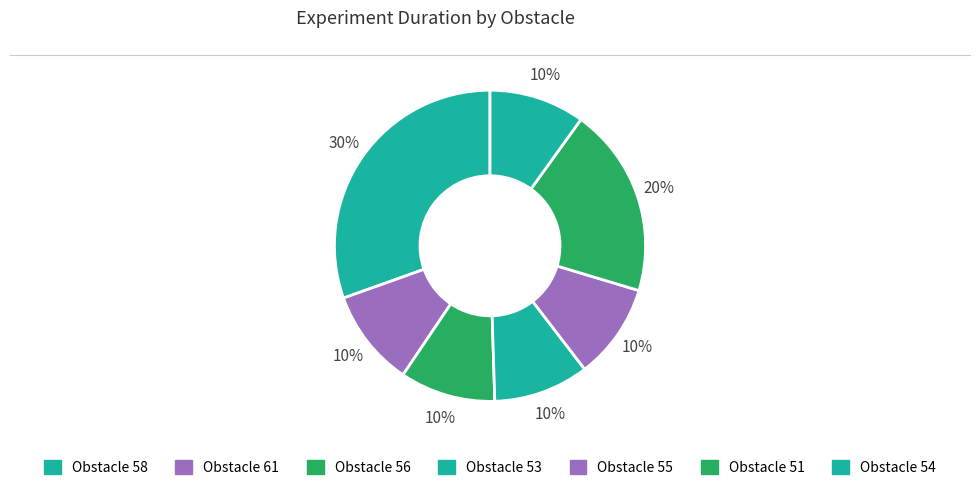

How many slices are in this pie chart?

7